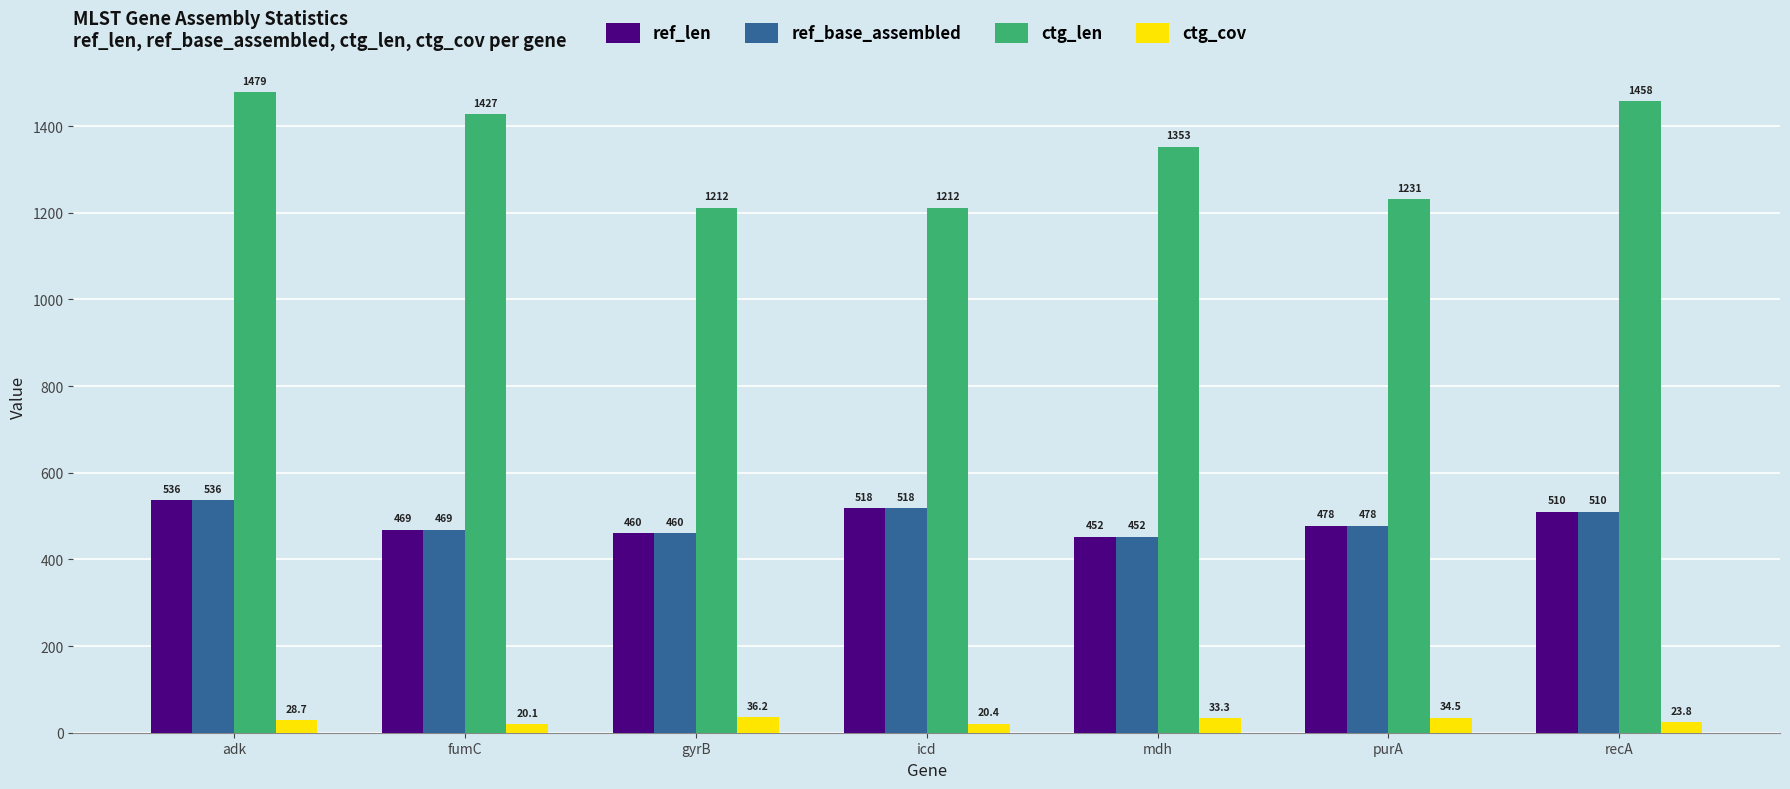

Reading left to right, what are all the values shown in this chart?

ref_len: 536.0	469.0	460.0	518.0	452.0	478.0	510.0
ref_base_assembled: 536.0	469.0	460.0	518.0	452.0	478.0	510.0
ctg_len: 1479.0	1427.0	1212.0	1212.0	1353.0	1231.0	1458.0
ctg_cov: 28.7	20.1	36.2	20.4	33.3	34.5	23.8